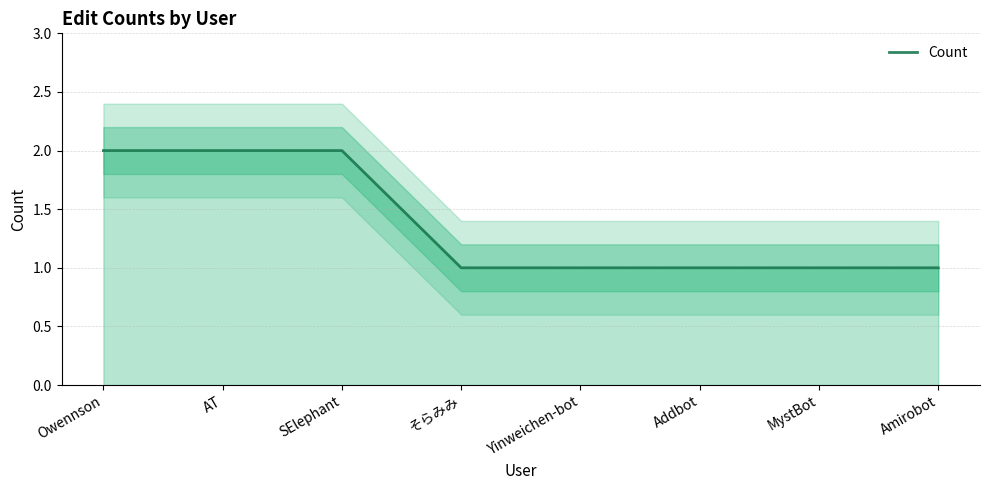

The chart shows a value of 0 at そらみみ. True or false?

False